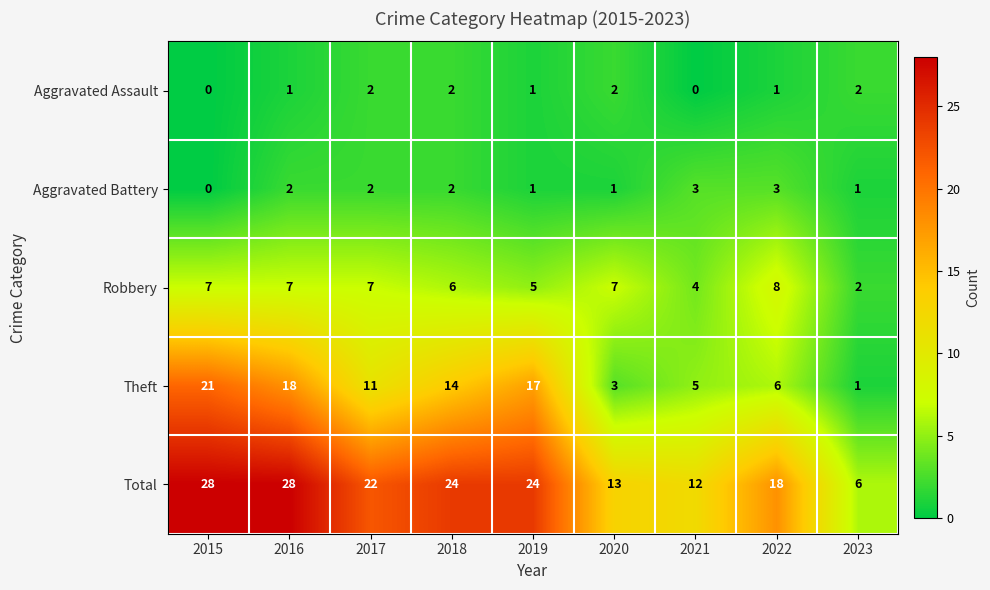

The value of Theft at 2017 is 11. True or false?

True